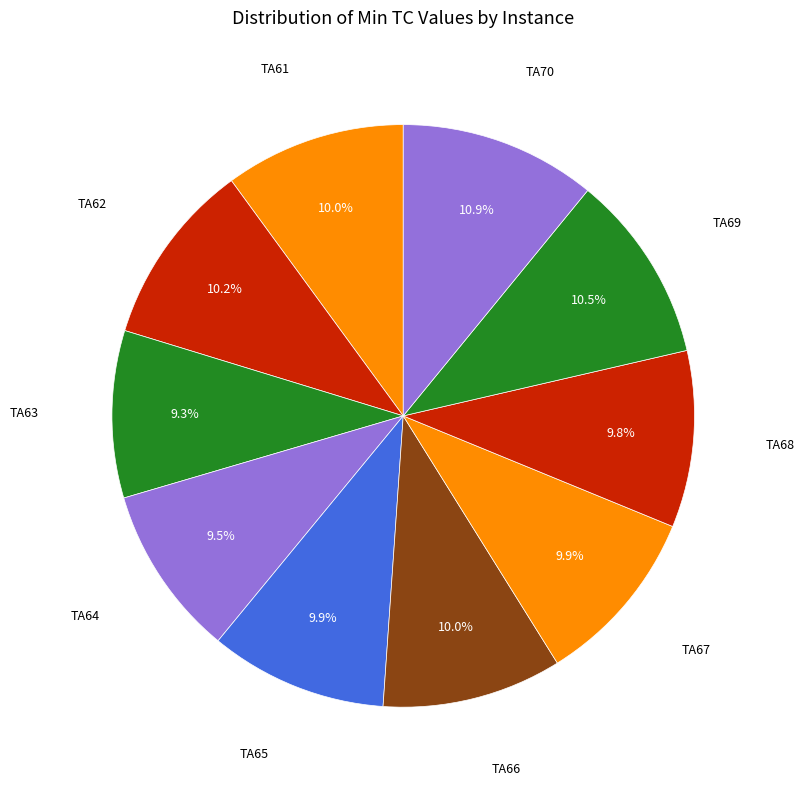

Which has a higher value, TA68 or TA70?

TA70